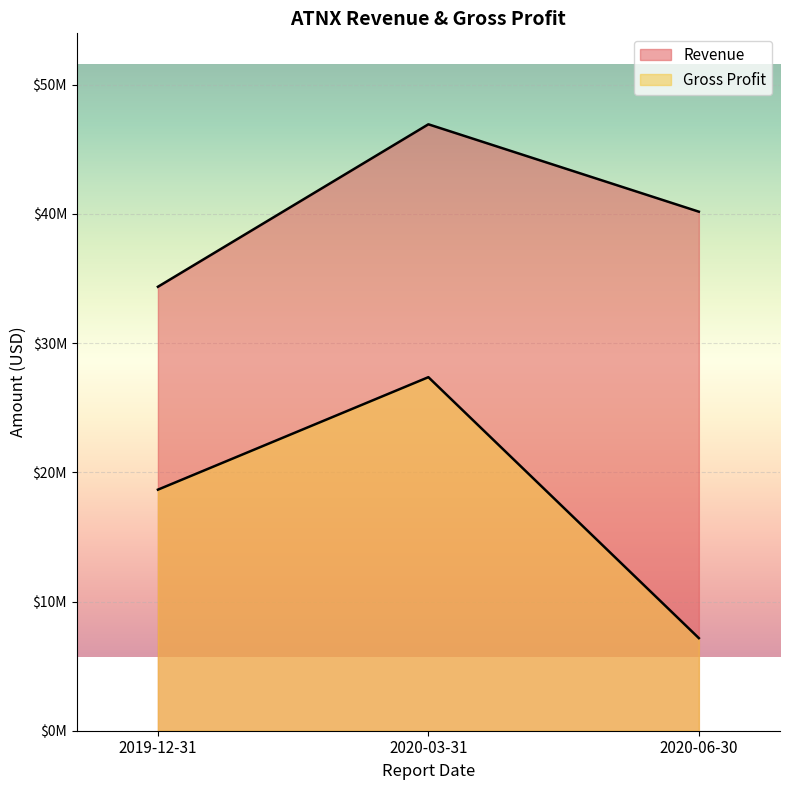

Where is Revenue nearest to the value 40648000?

2020-06-30